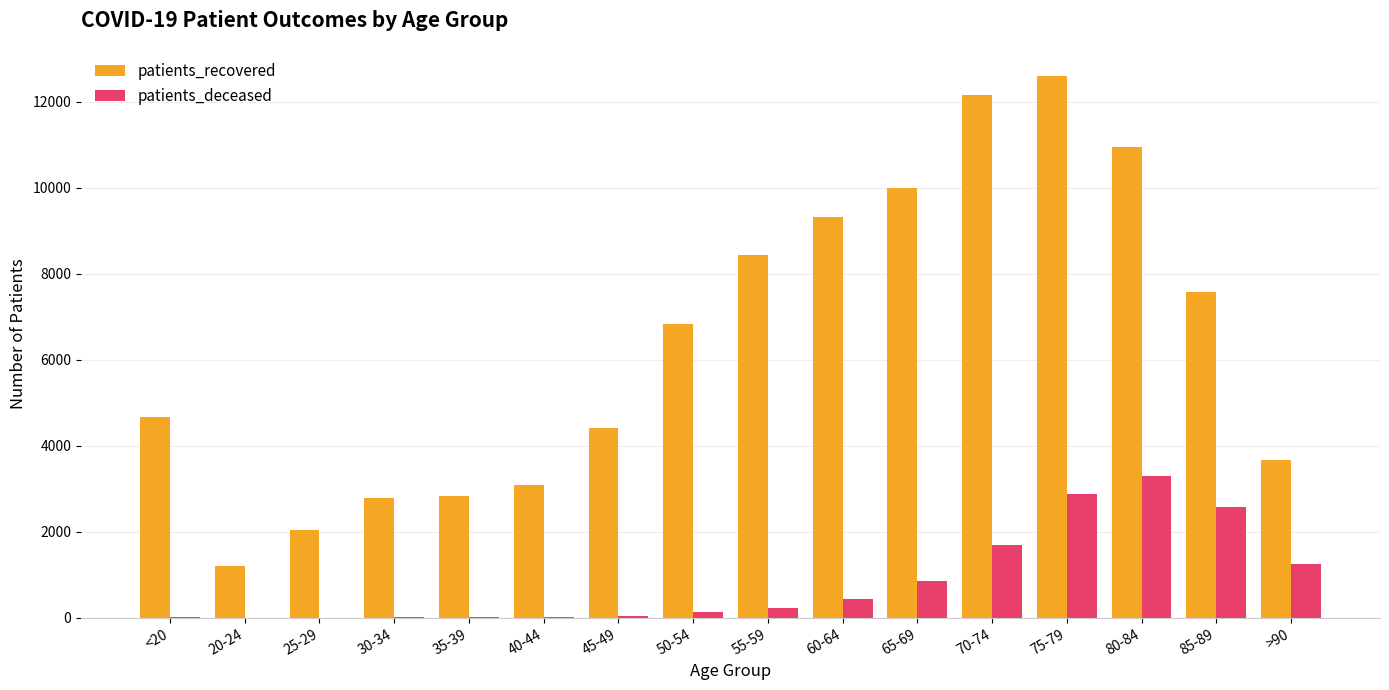

The value of patients_recovered at 35-39 is 2830. True or false?

True